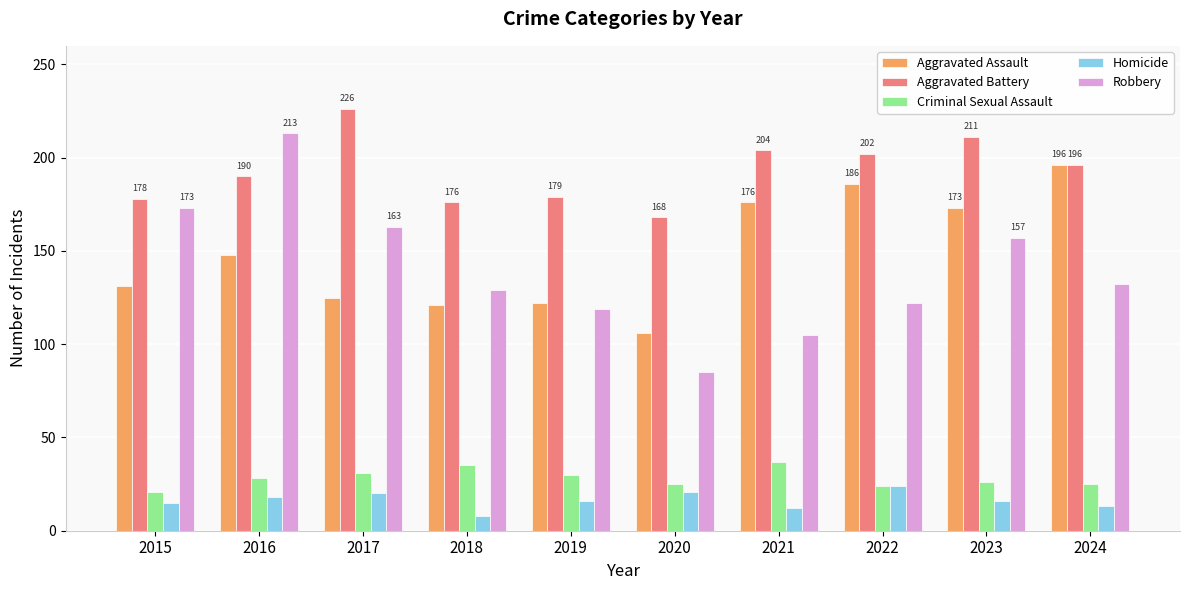

Which series changed the most between 2015 and 2023?

Aggravated Assault